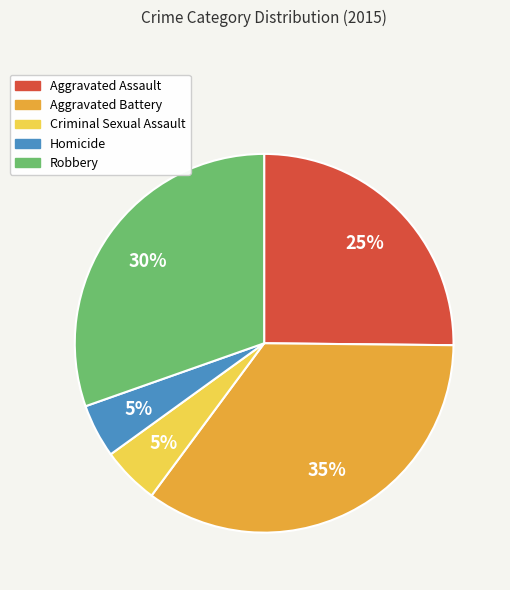

Which has a higher value, Criminal Sexual Assault or Aggravated Assault?

Aggravated Assault